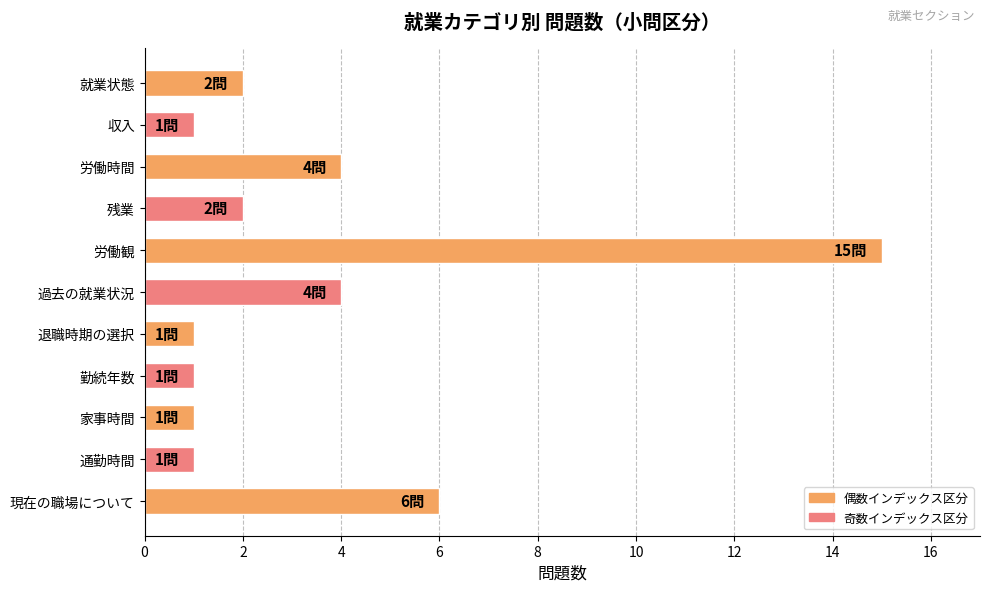

What is the sum of all values?

38